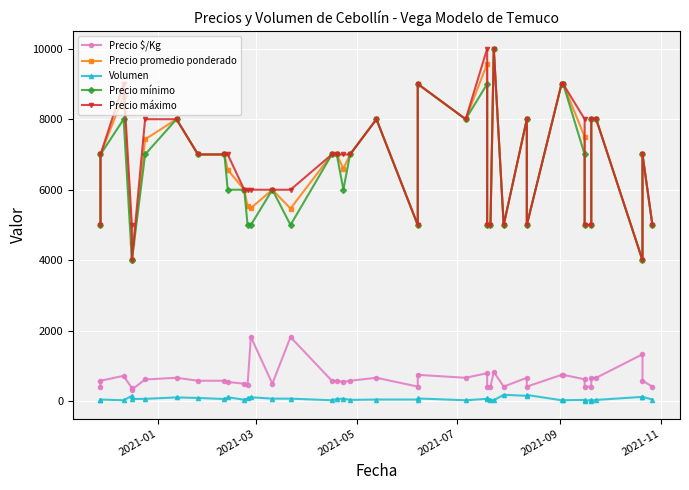

What position from the left is 2021-11?

6